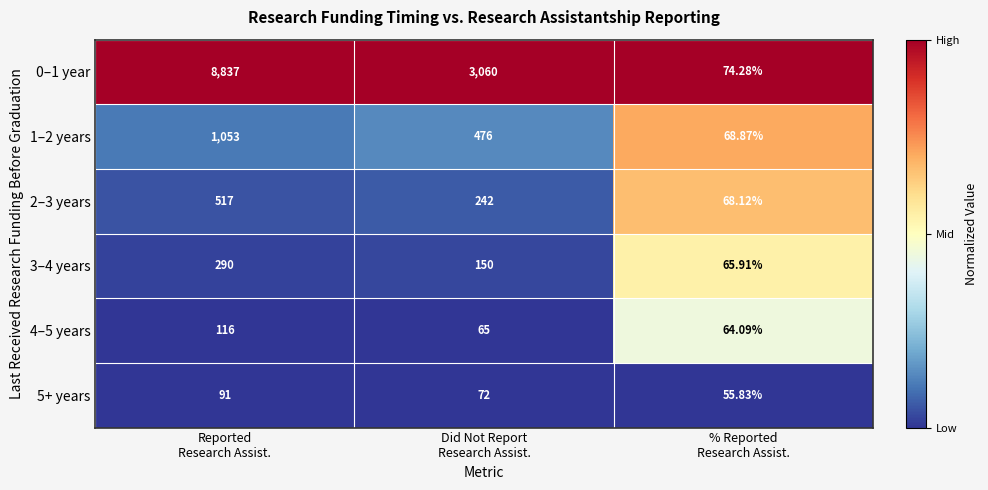

What is the total value across all series at Did Not Report
Research Assist.?

4065.0